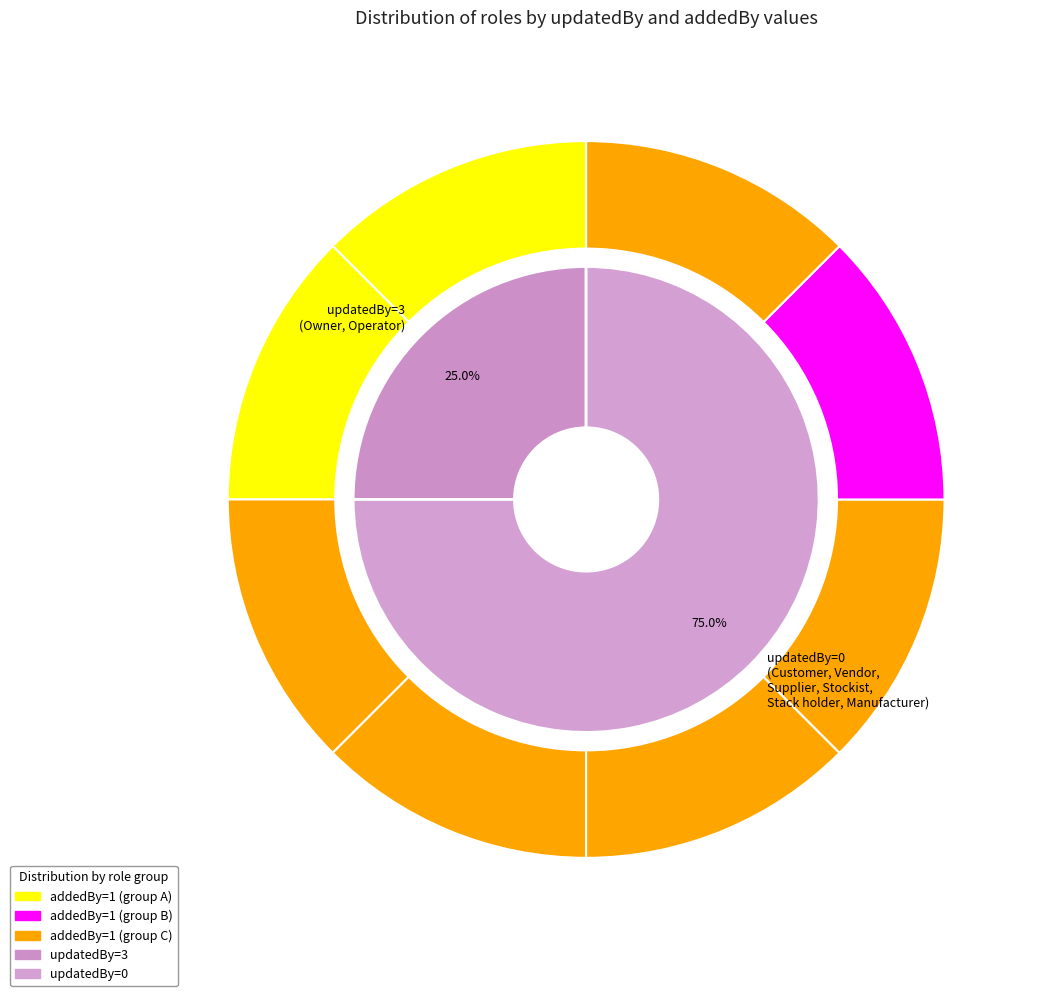

What is the change in value from Owner to Stockist?

-3